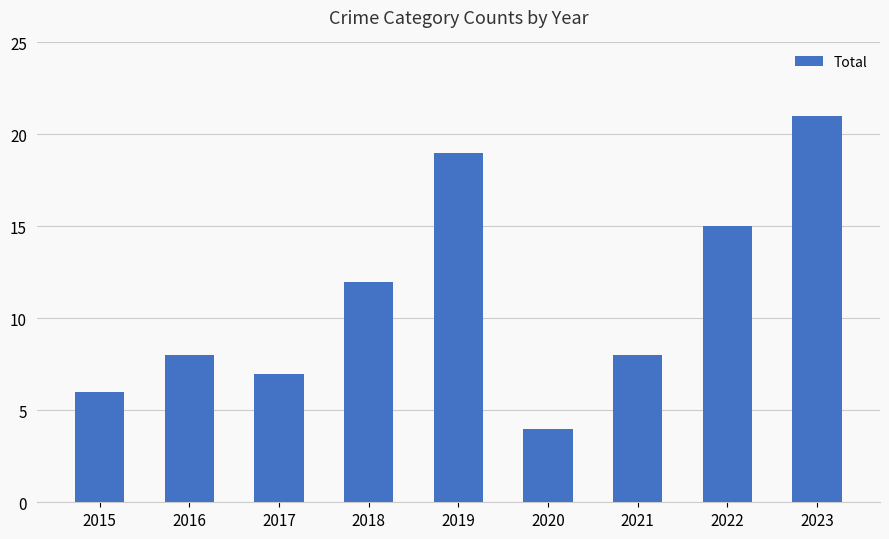

At which category does the chart reach its peak across all series?

2023